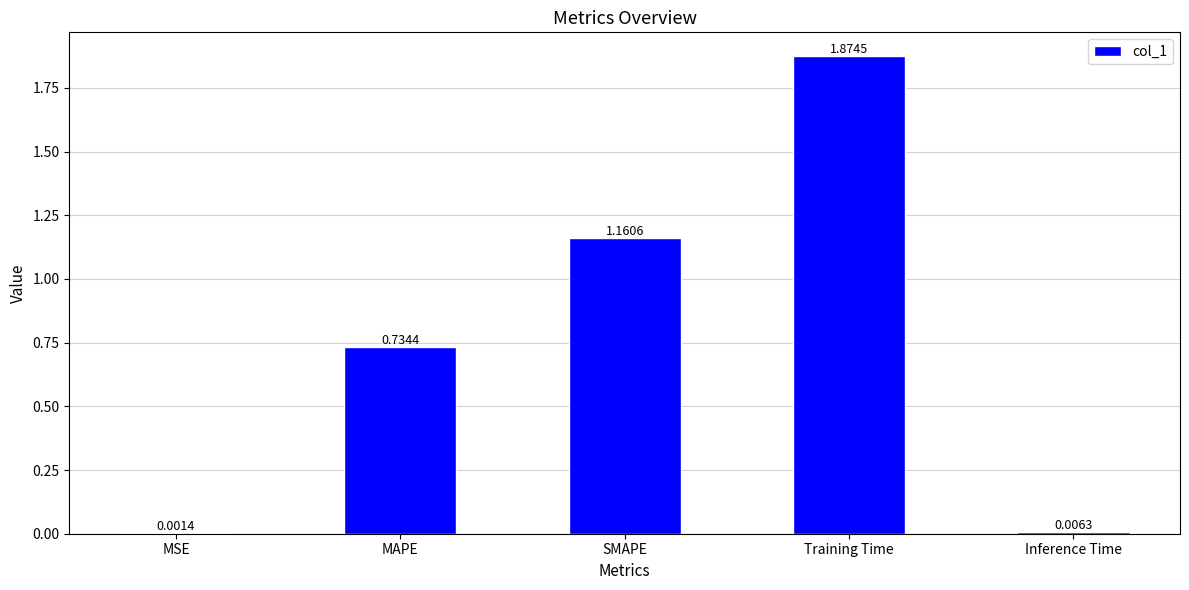

Which label corresponds to the largest value in the chart?

Training Time